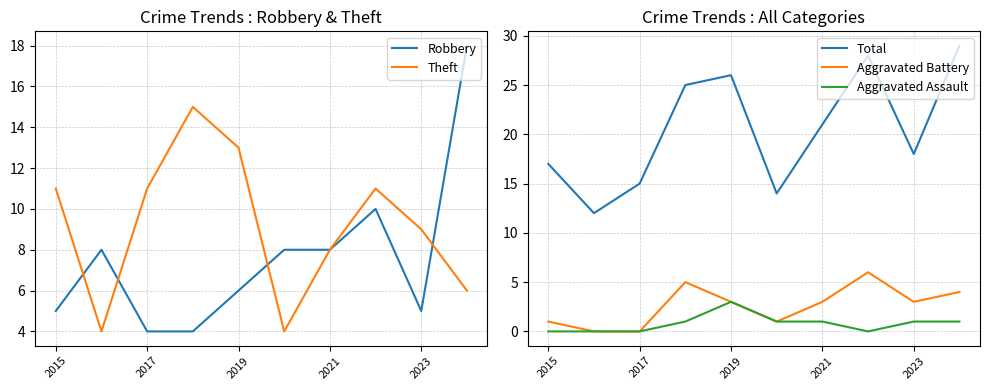

True or false: Aggravated Battery and Theft intersect in this chart.

False